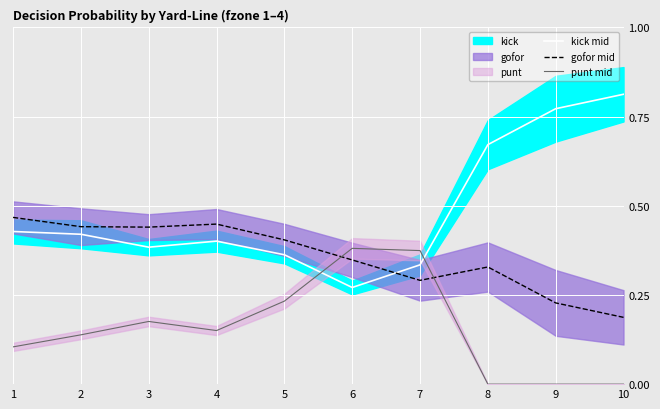

Count the number of data series in this chart.

3